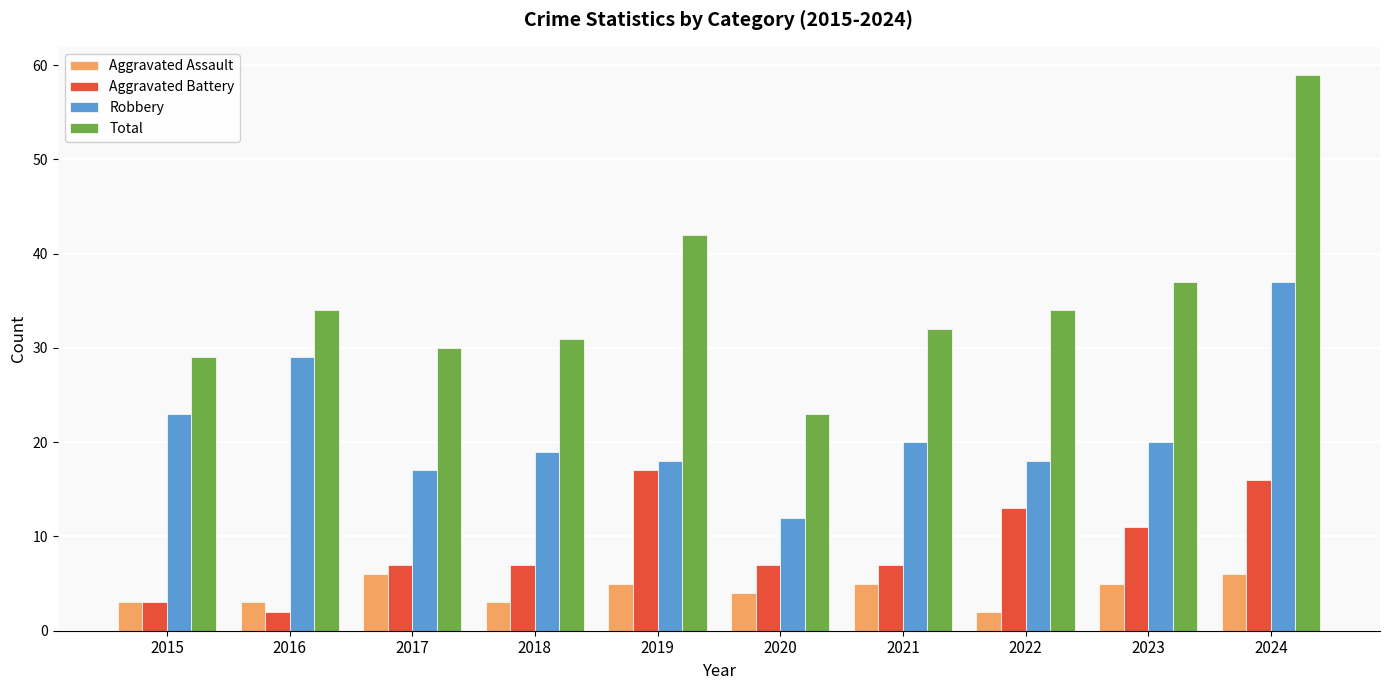

Reading right to left, what are all the values shown in this chart?

Aggravated Assault: 6	5	2	5	4	5	3	6	3	3
Aggravated Battery: 16	11	13	7	7	17	7	7	2	3
Robbery: 37	20	18	20	12	18	19	17	29	23
Total: 59	37	34	32	23	42	31	30	34	29